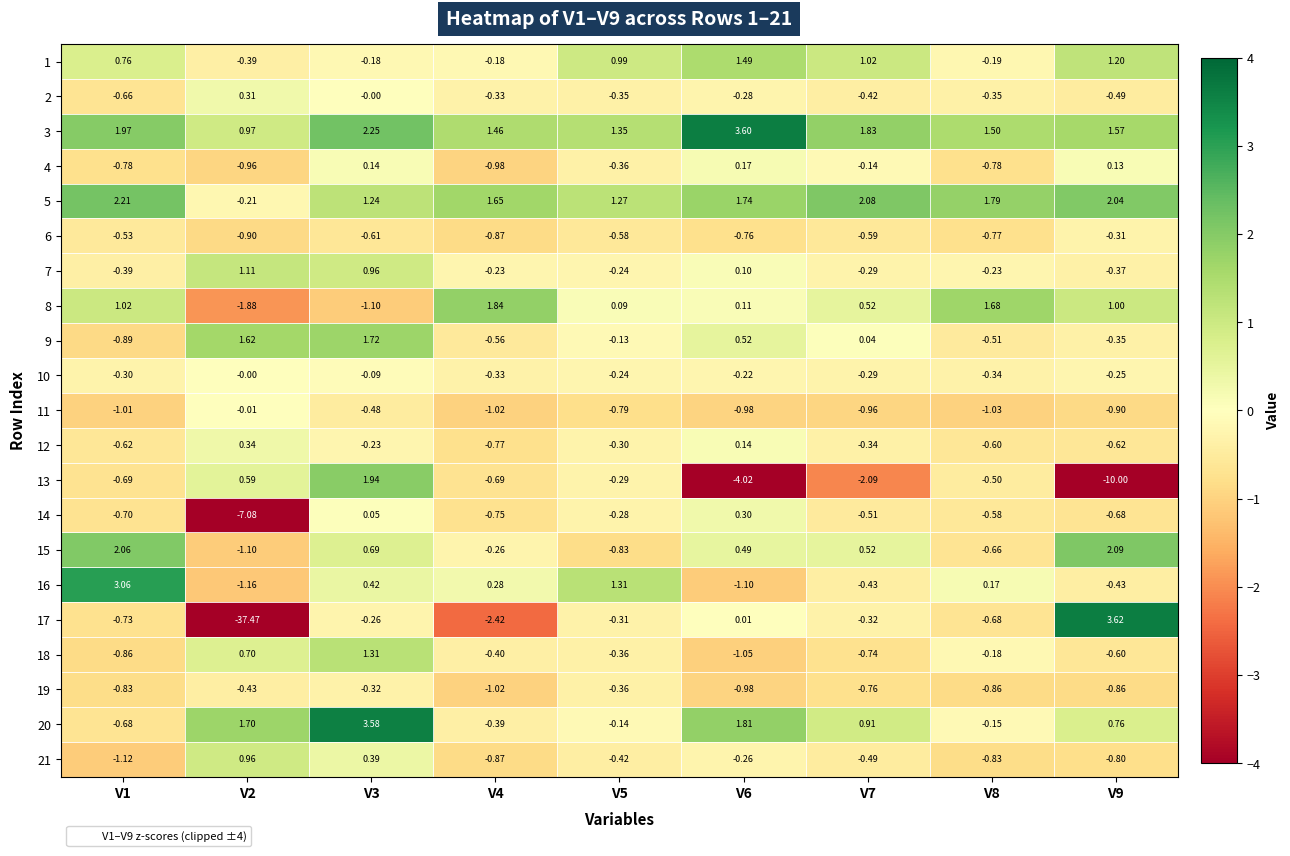

Is the value of 1 at V6 greater than the value of 19 at V1?

Yes